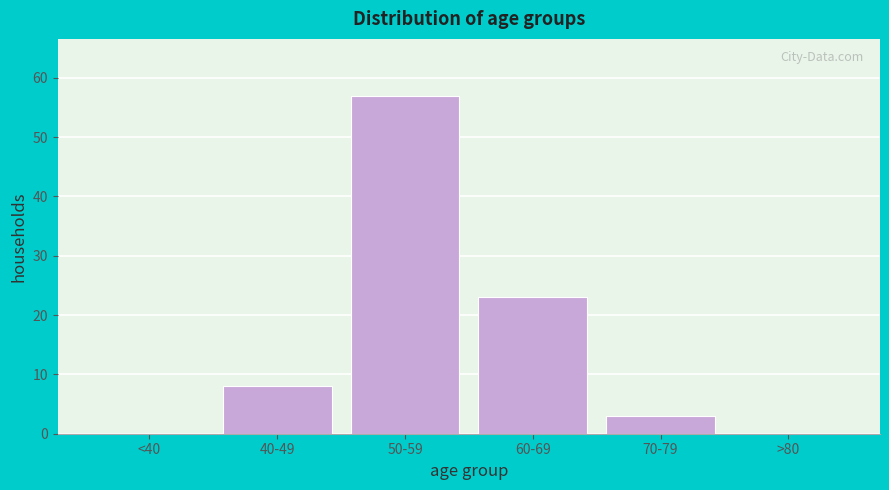

Reading left to right, transcribe all the data shown in this chart.

<40=0	40-49=8	50-59=57	60-69=23	70-79=3	>80=0